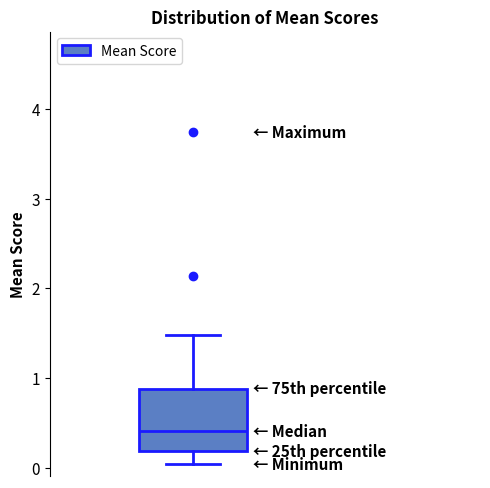

Transcribe this box plot: give where the median line is, the range the box spans, and where the two whiskers end, as read against the y-axis. The values are not printed on the chart, so give them approximately, as read against the axis.

median 0.4, box 0.2 to 0.9, whiskers 0.0 to 1.5